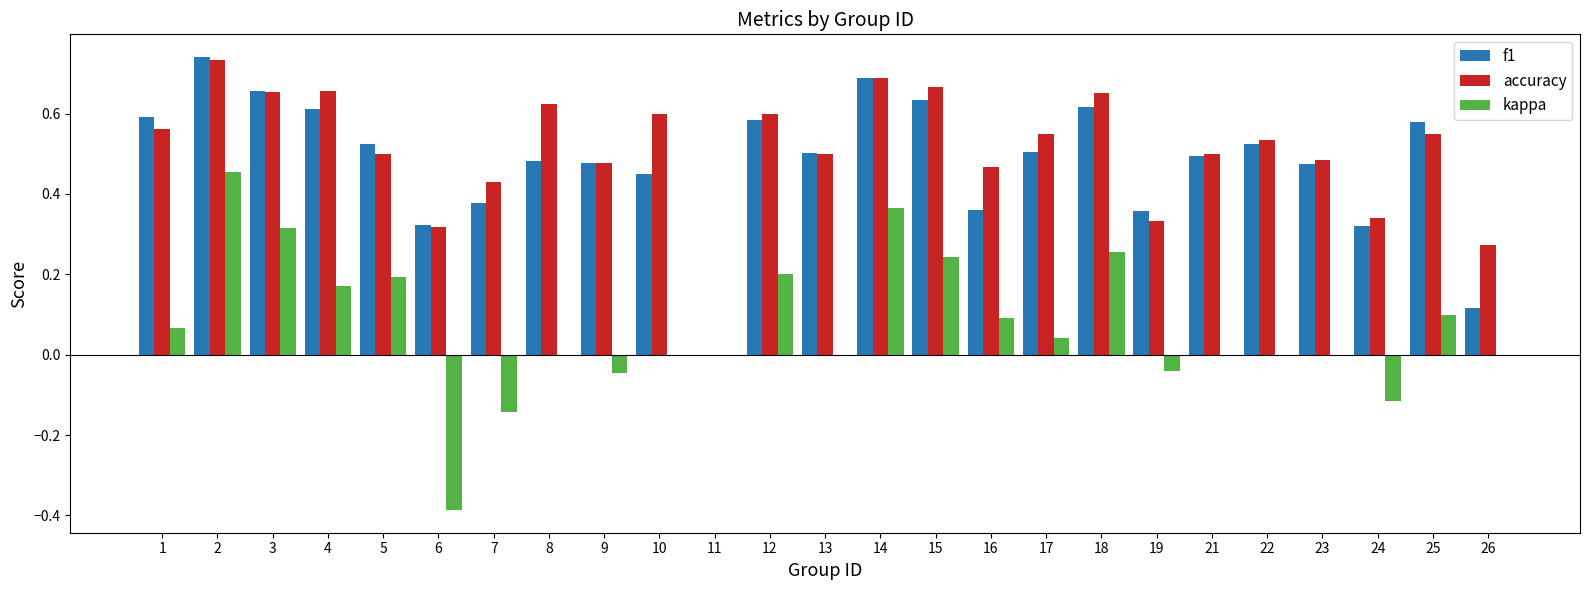

The value of kappa at 5 is 0.1. True or false?

False